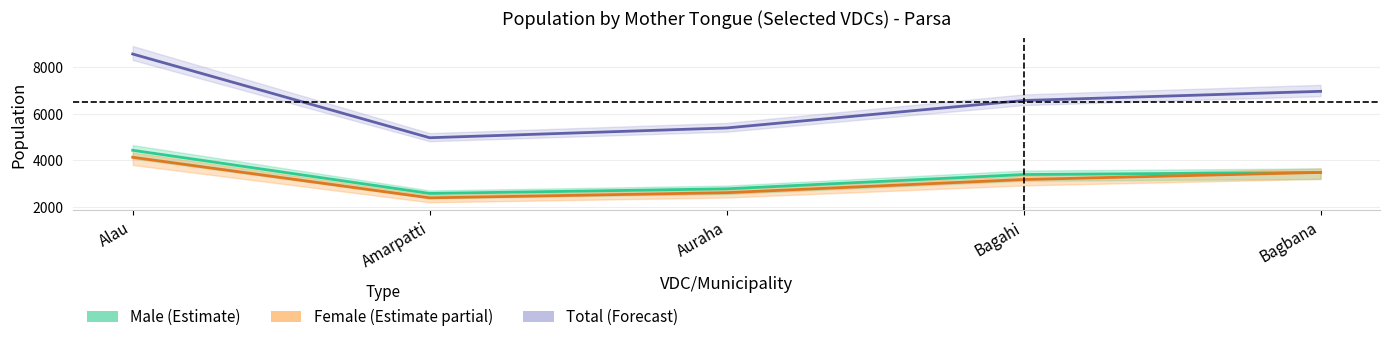

Count the Female (Partial Estimate) values in the range 2614 to 3483.

3